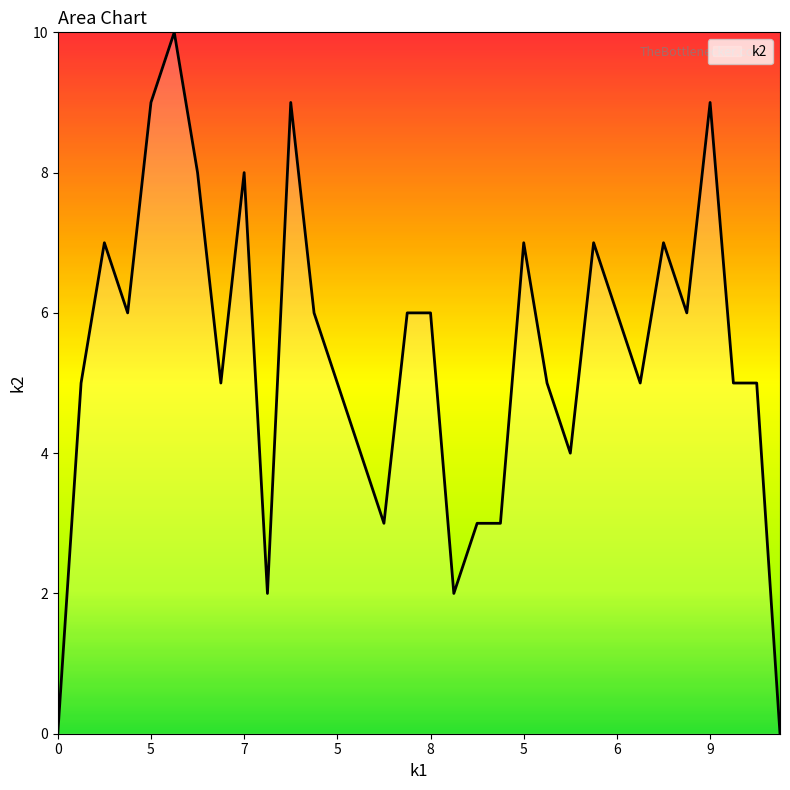

What is the greatest value displayed?

10